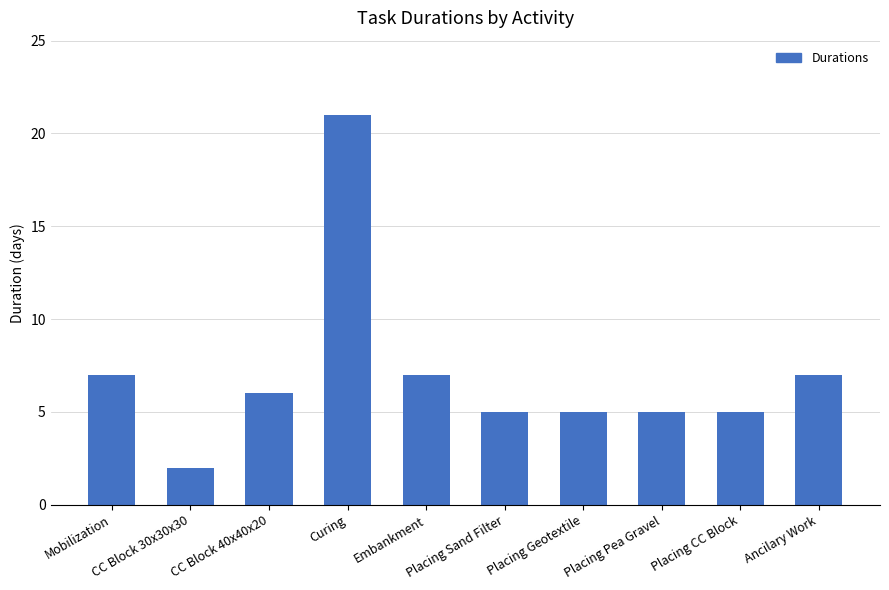

How many distinct data groups are displayed?

1